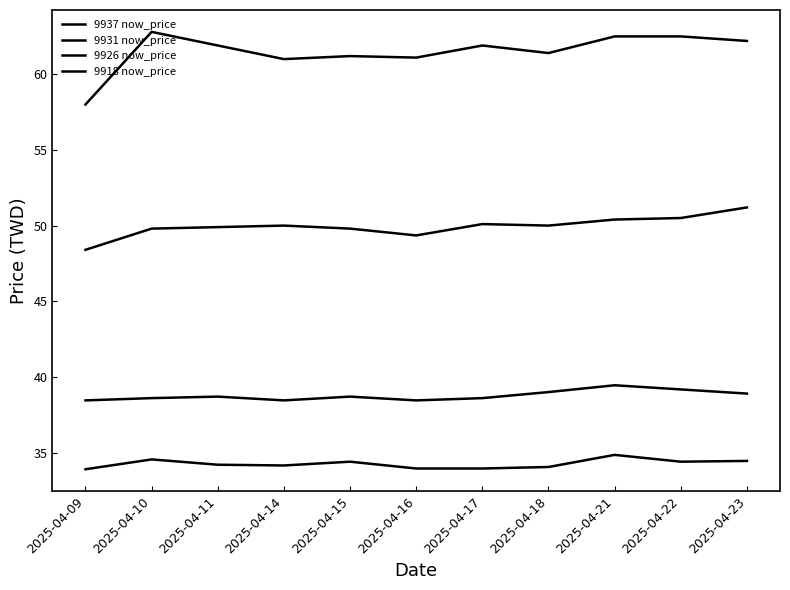

Which series has the largest range (max minus min)?

9937 now_price